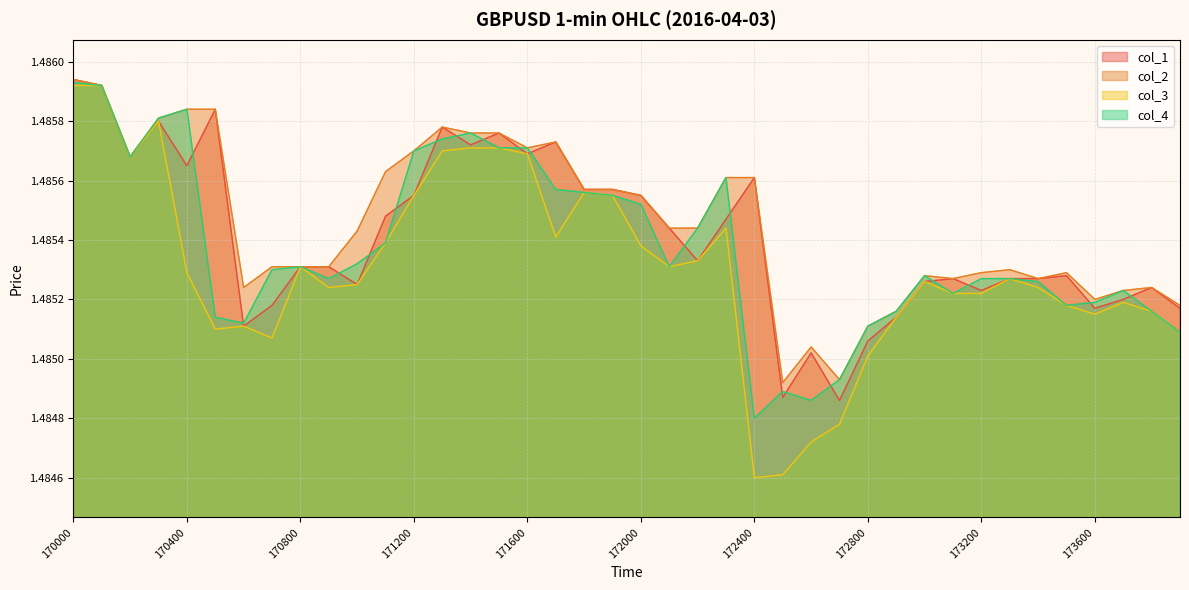

At which category does col_4 reach its first local peak?

170400